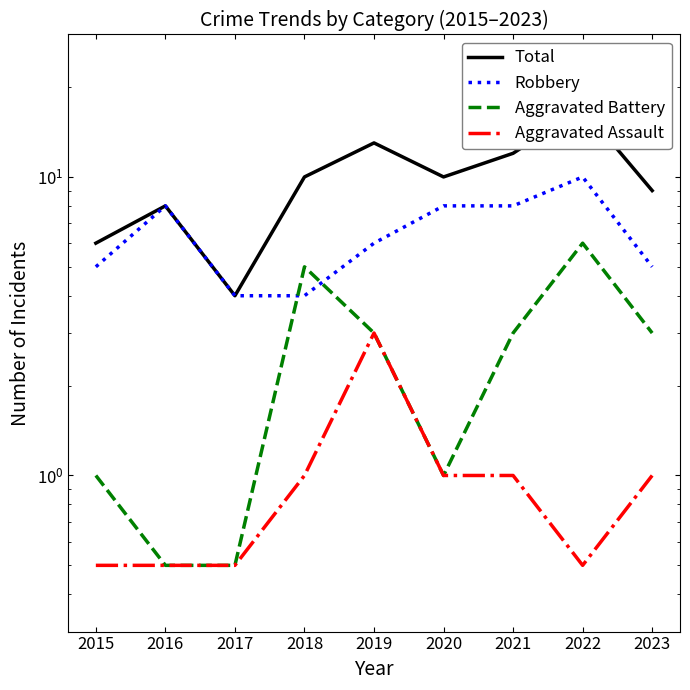

At how many categories does at least one series exceed 2?

9